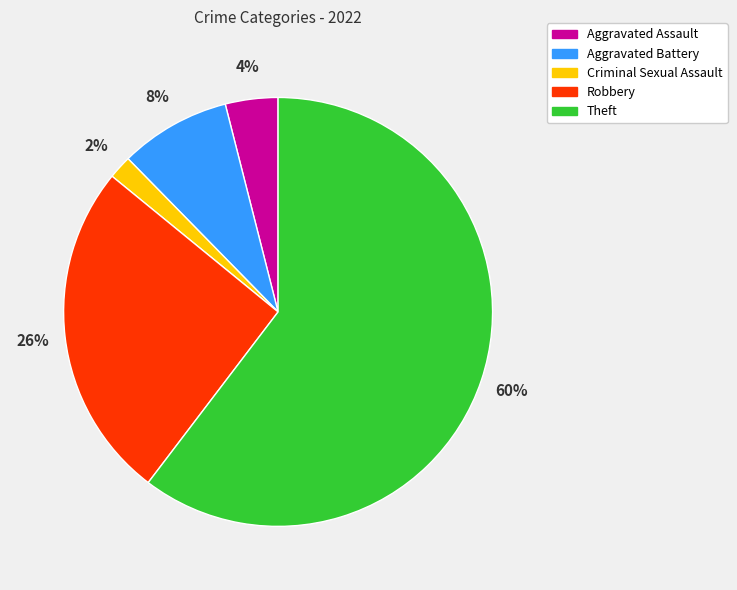

What percentage is the Robbery slice, to the nearest percent?

26%